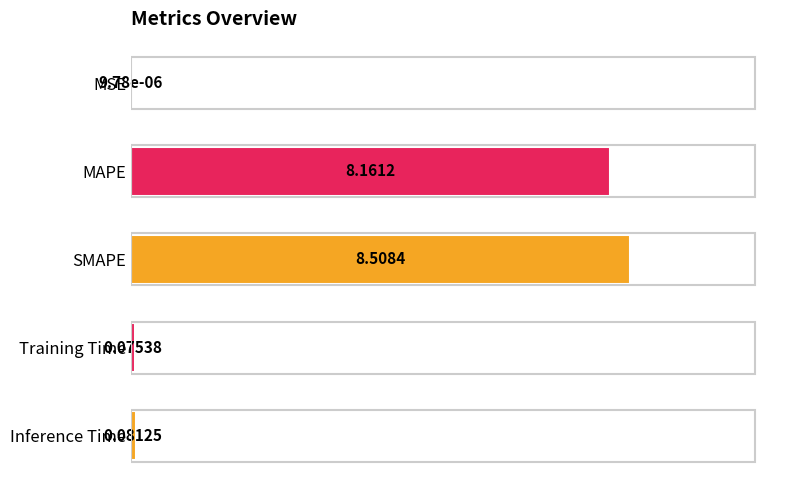

At which label is the value closest to 4?

Inference Time